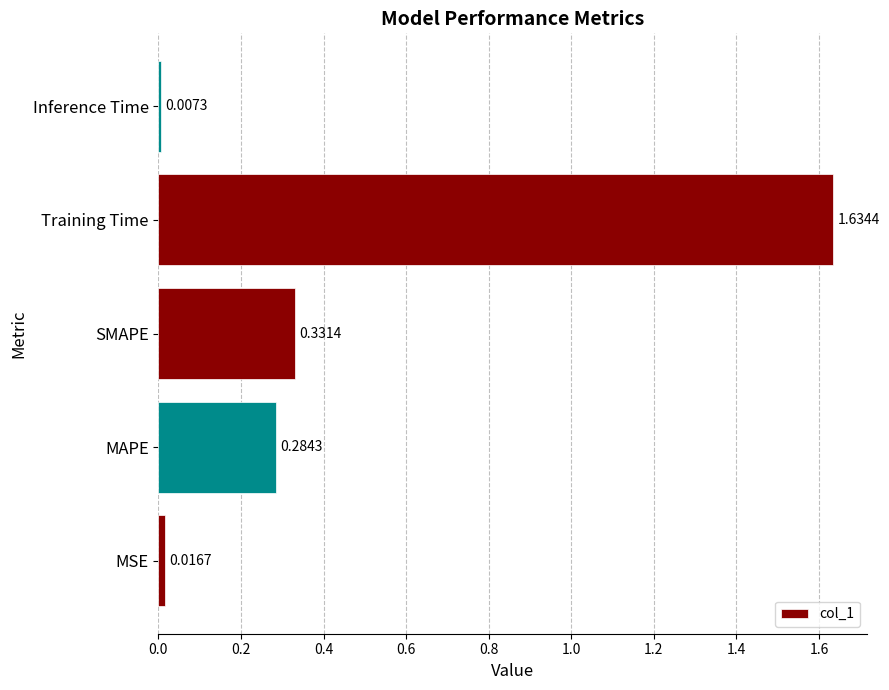

Which label corresponds to the largest value in the chart?

Training Time